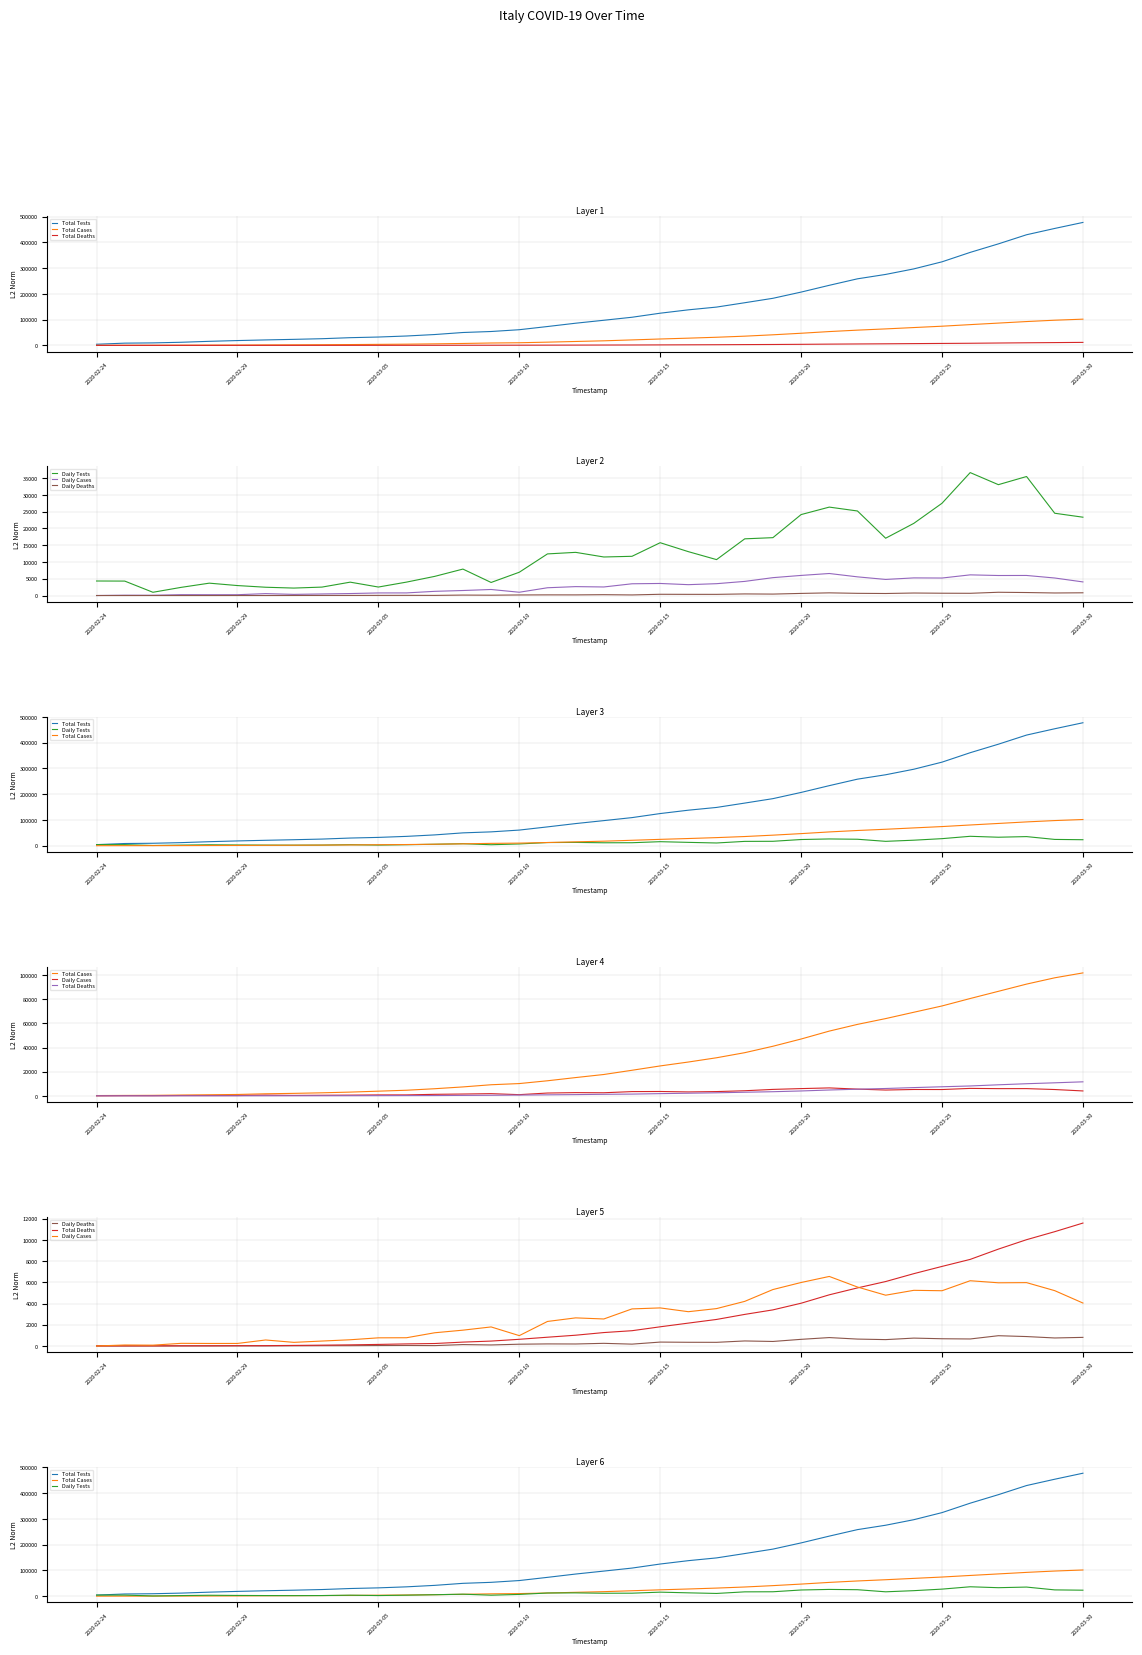

What is the total value across all series at 2020-03-25?

25892